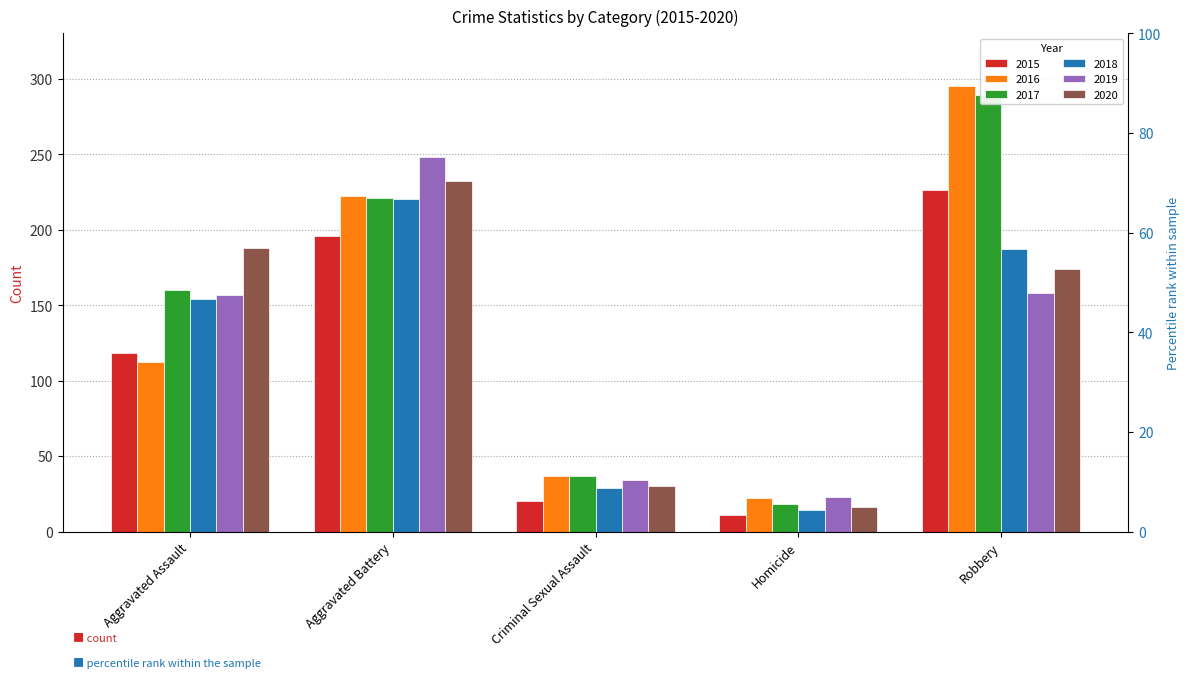

What is the maximum value shown in the chart?

295